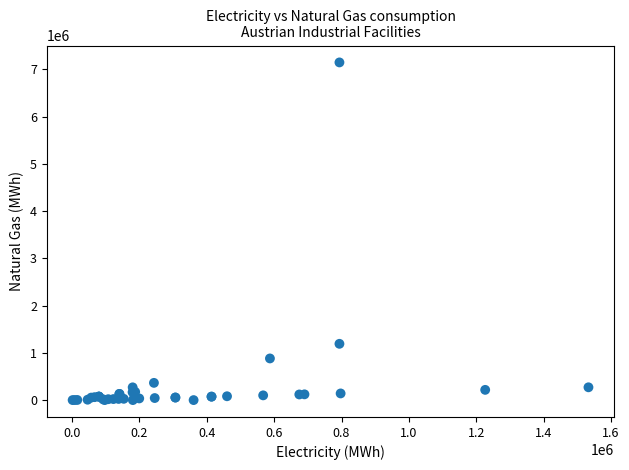

What Y value in the scatter plot is closest to 3572416?

1190805.6